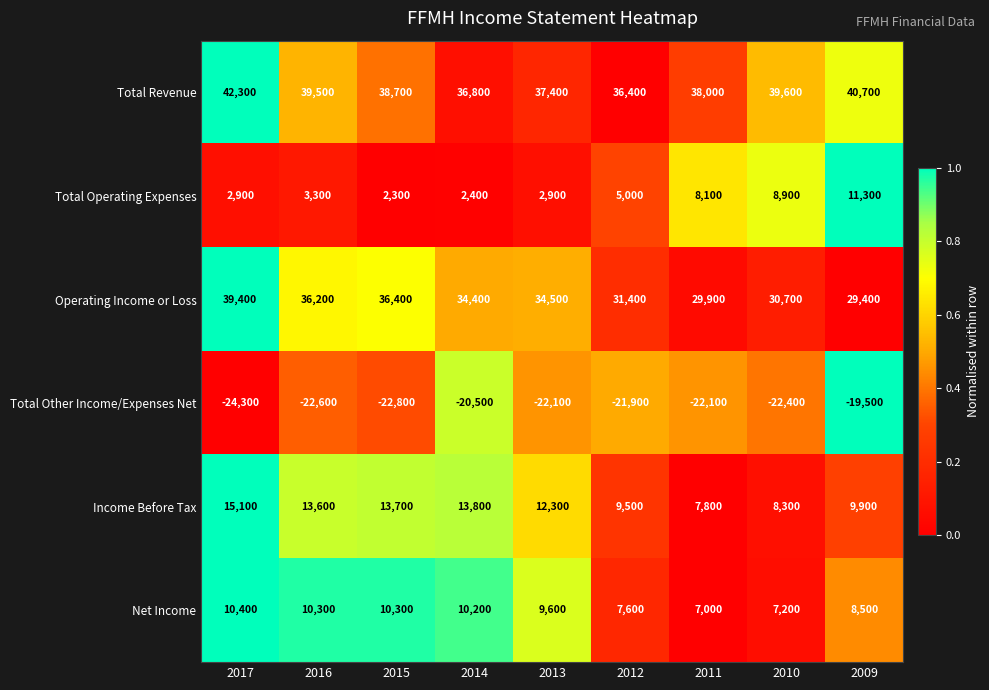

What is the difference between the Income Before Tax values at 2011 and 2010?

500